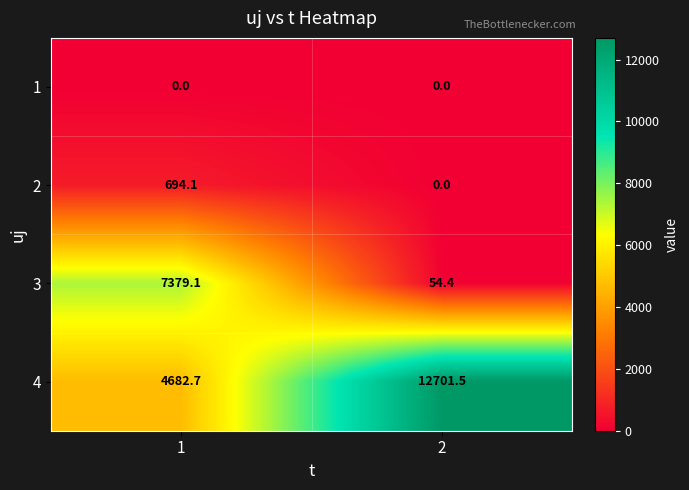

Which series has the largest range (max minus min)?

4